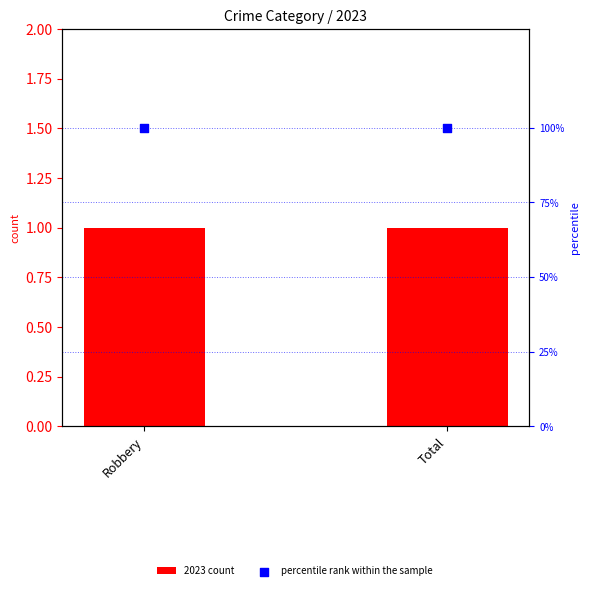

Is the value of 2023 count at Total greater than the value of percentile rank within the sample at Total?

No